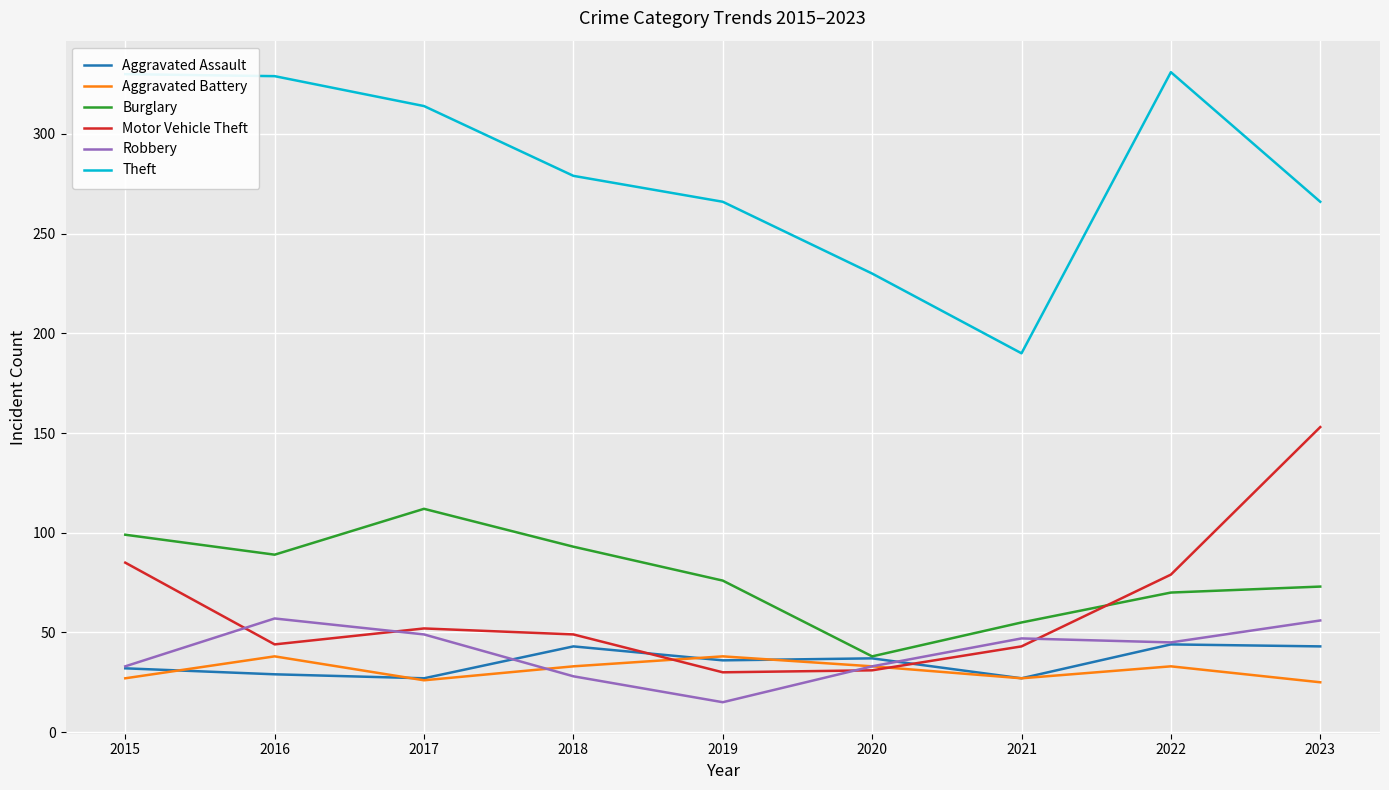

Is the value of Theft at 2021 greater than the value of Aggravated Battery at 2015?

Yes